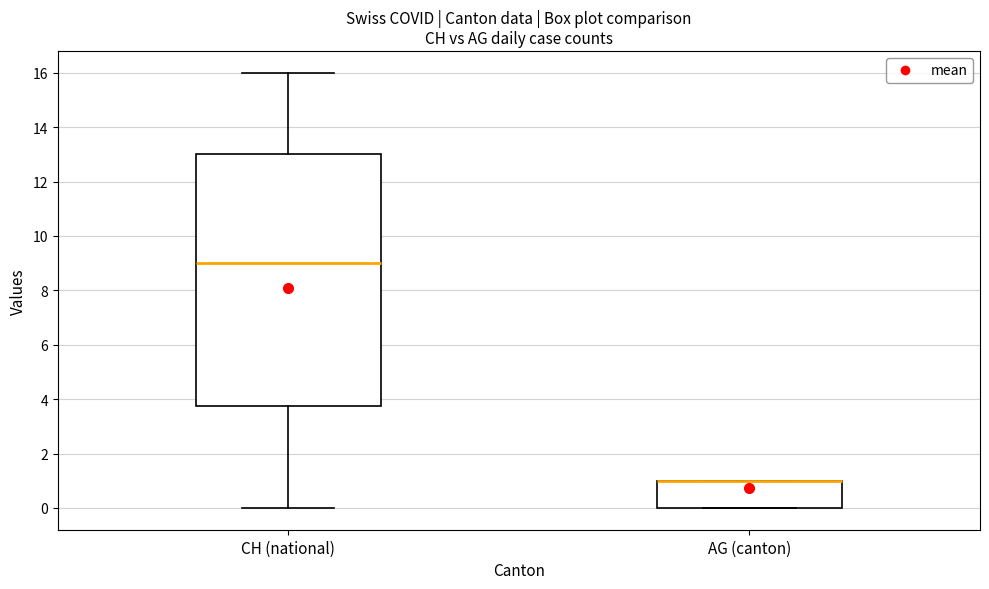

Where does the lower whisker of the box for CH (national) end on the y-axis? The values are not printed on the chart, so give them approximately, as read against the axis.

0.0